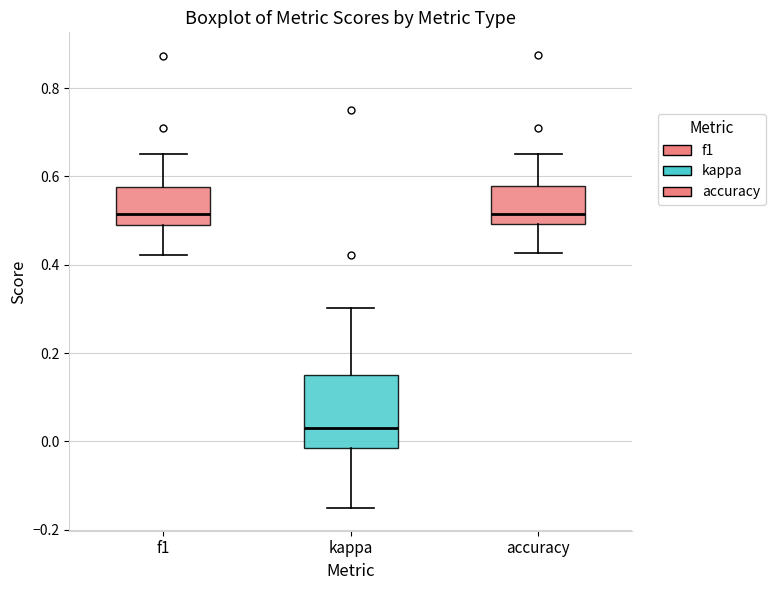

Comparing the boxes themselves (not the whiskers), which one is the tallest?

kappa